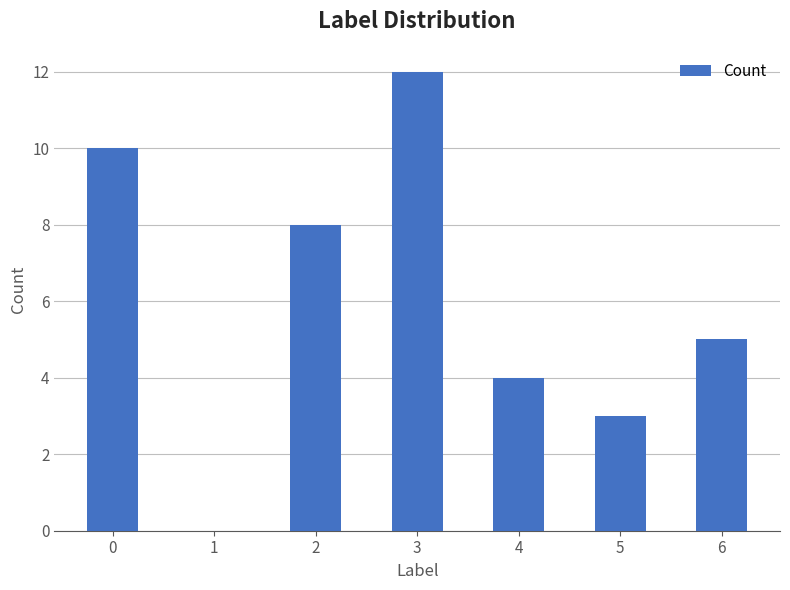

Are the bars horizontal?

No